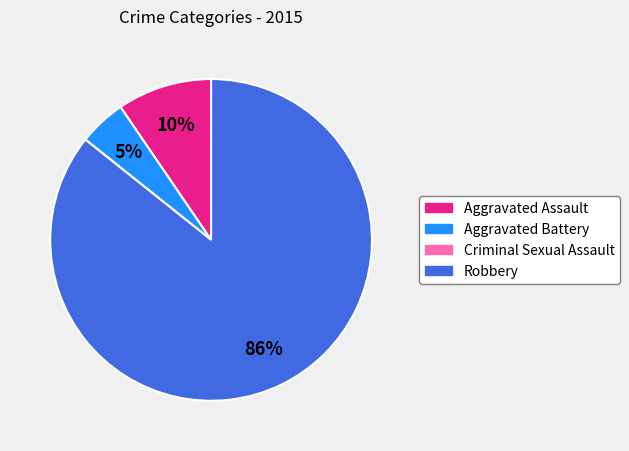

To the nearest percent, what is the average slice percentage?

25%